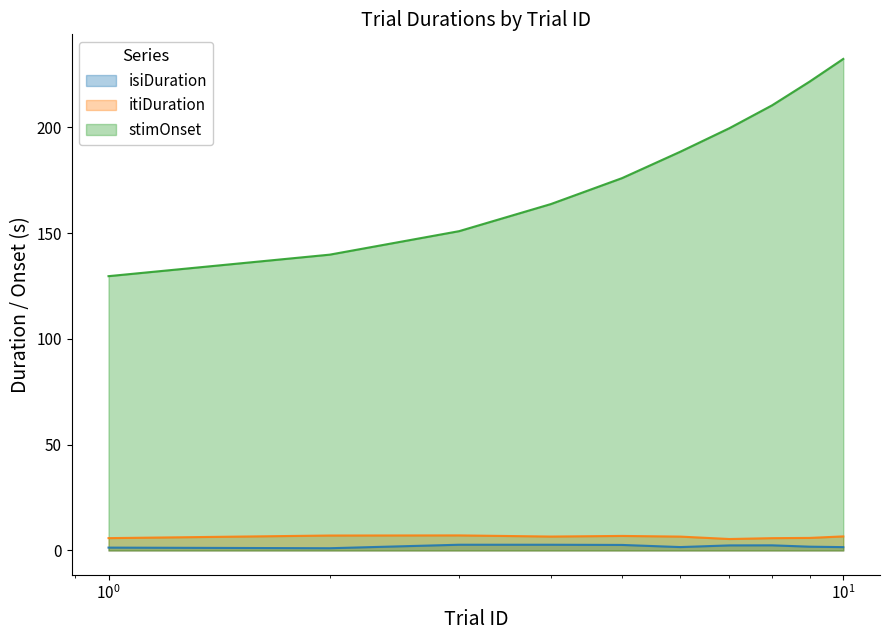

True or false: itiDuration and stimOnset cross at least once.

False